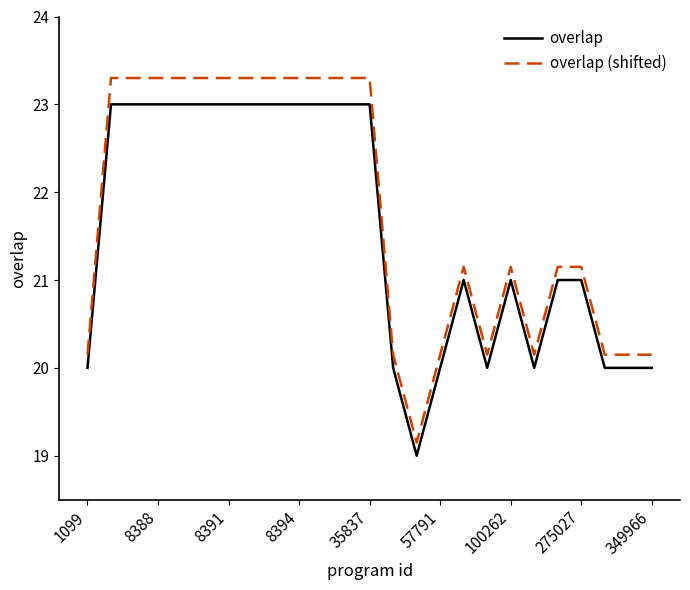

Which series has the largest range (max minus min)?

overlap (shifted)